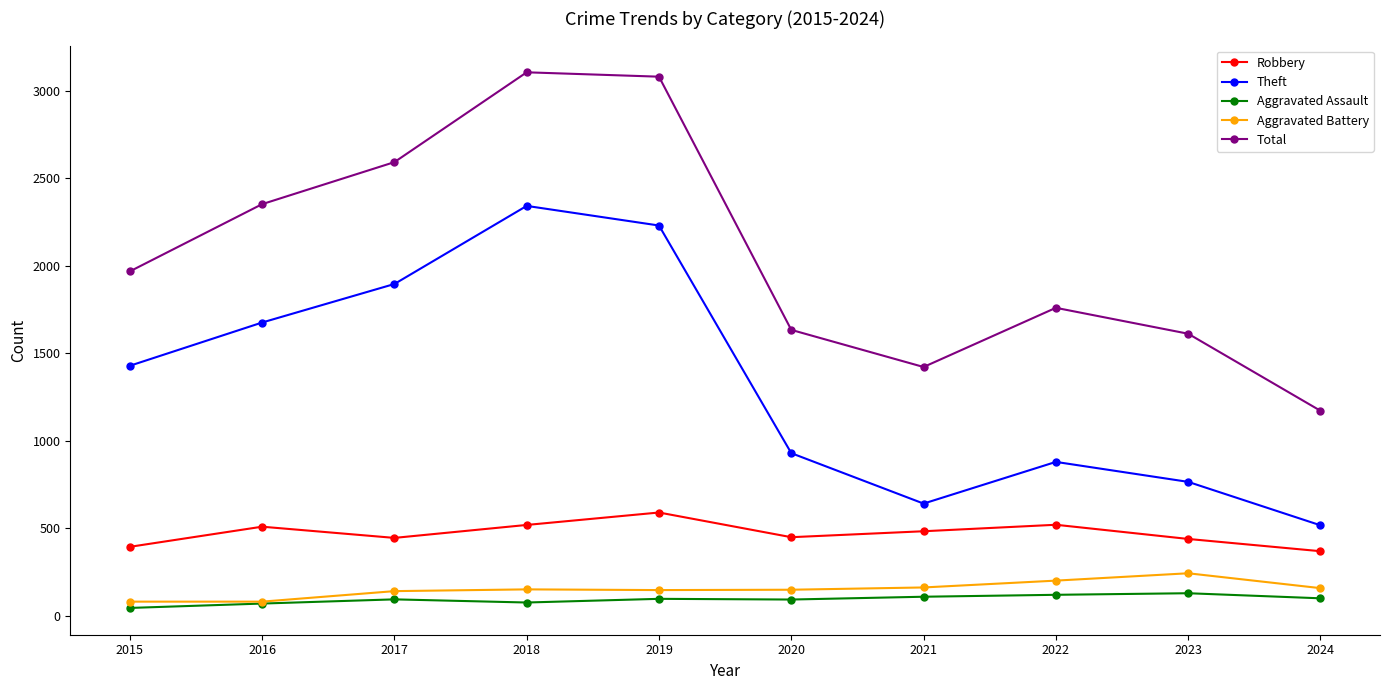

What is the minimum value for Aggravated Battery?

82